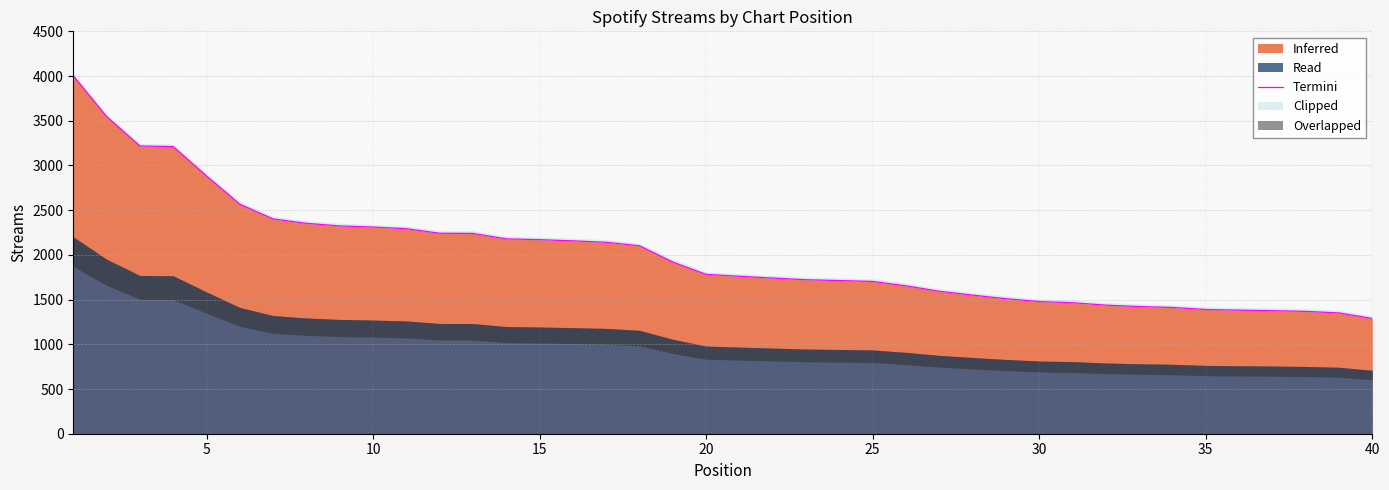

What is the minimum value shown in the chart?

1289